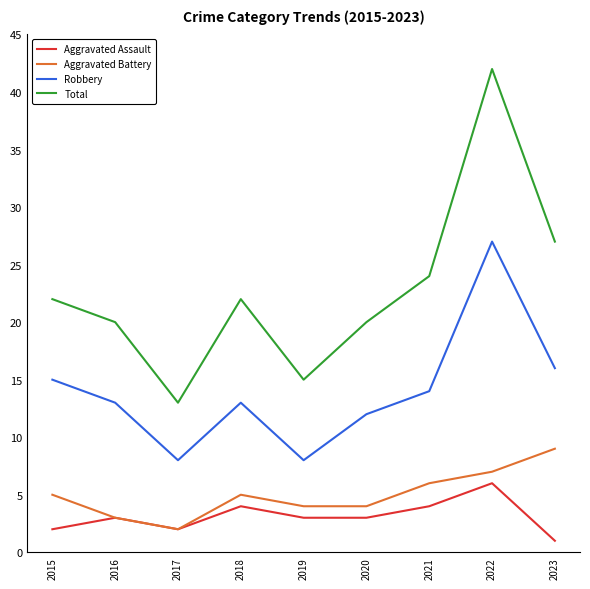

How many lines are shown in the chart?

4